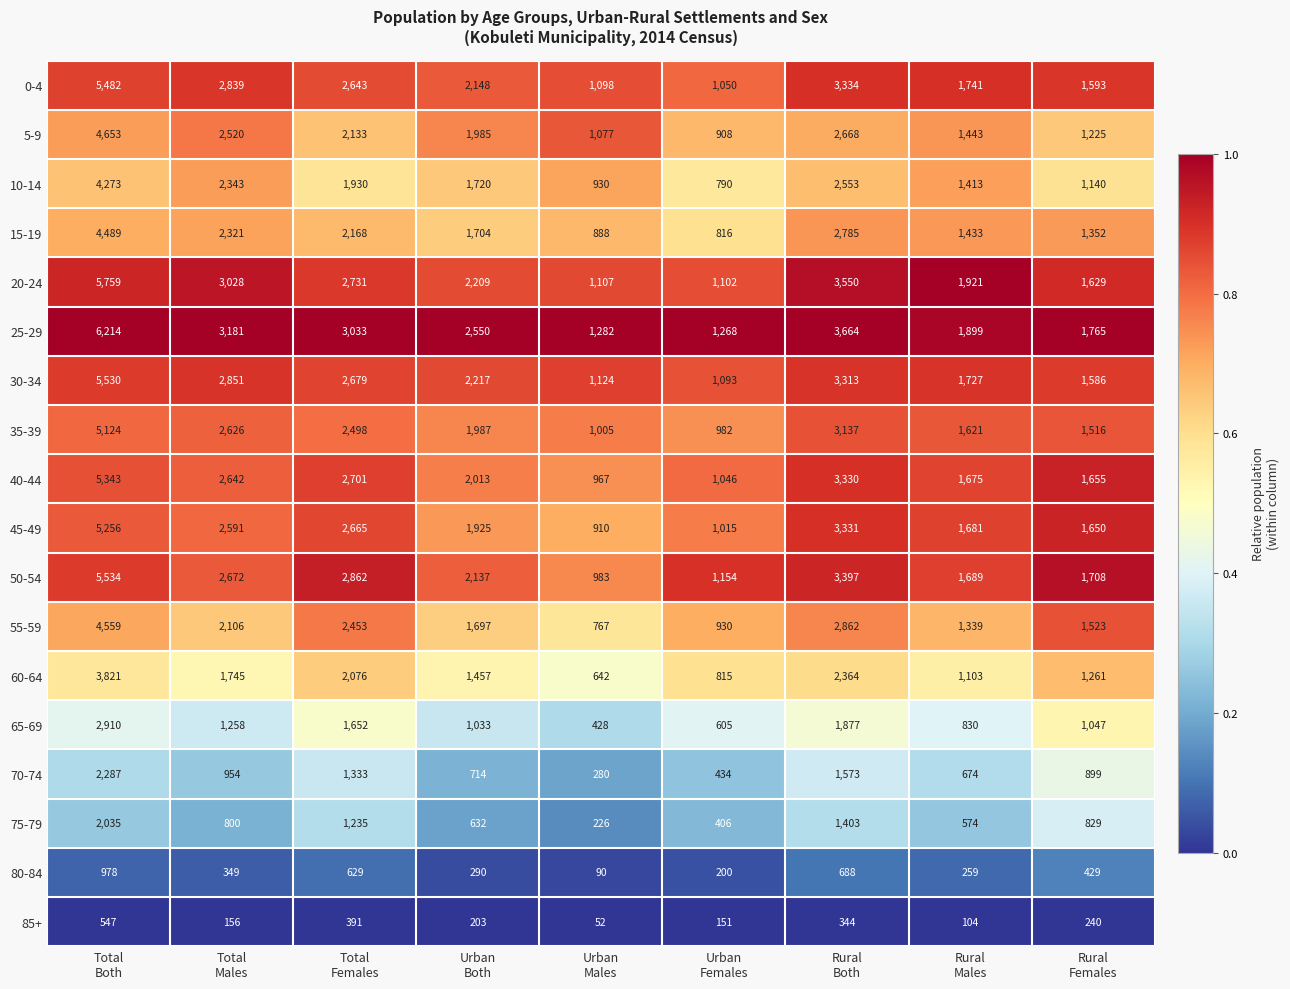

What is the sum of all 40-44 values?

21372